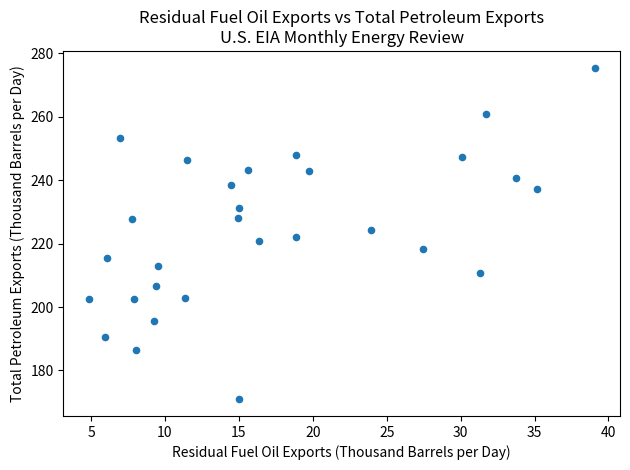

What is the range of Y values (max minus min)?

104.7